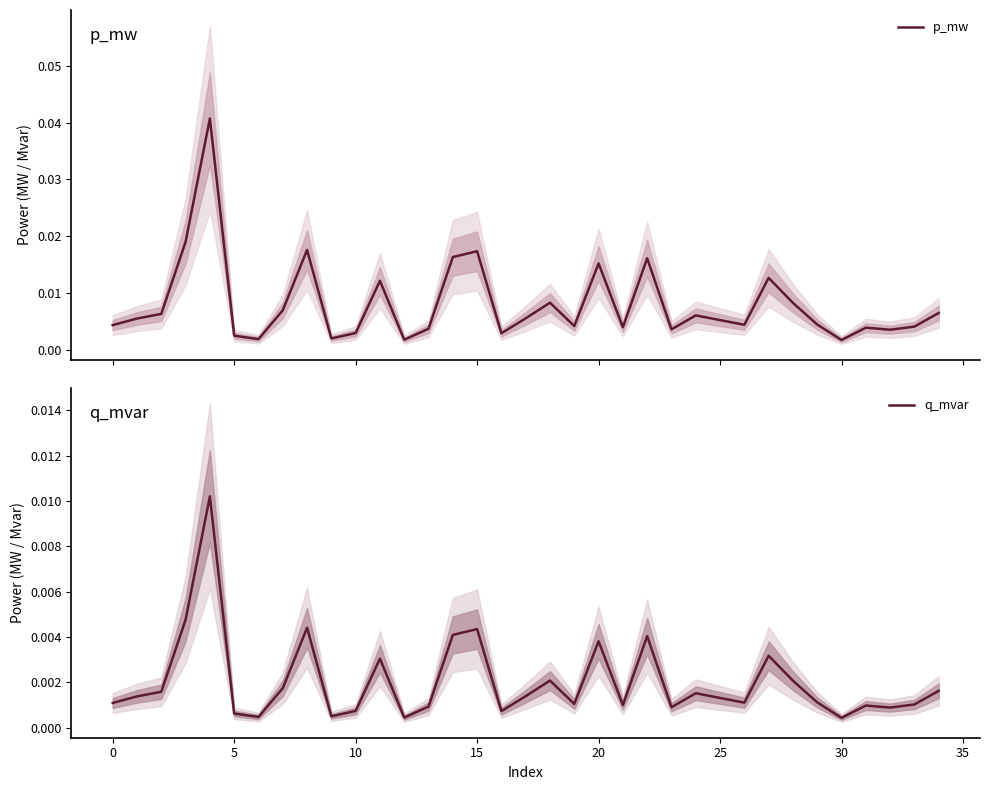

Which category has the lowest value across all series?

30